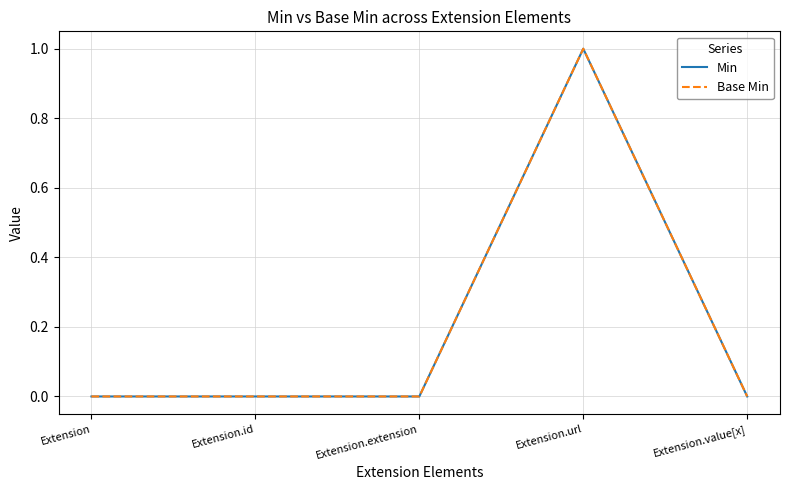

True or false: Base Min has a value of 0 at Extension.value[x].

True